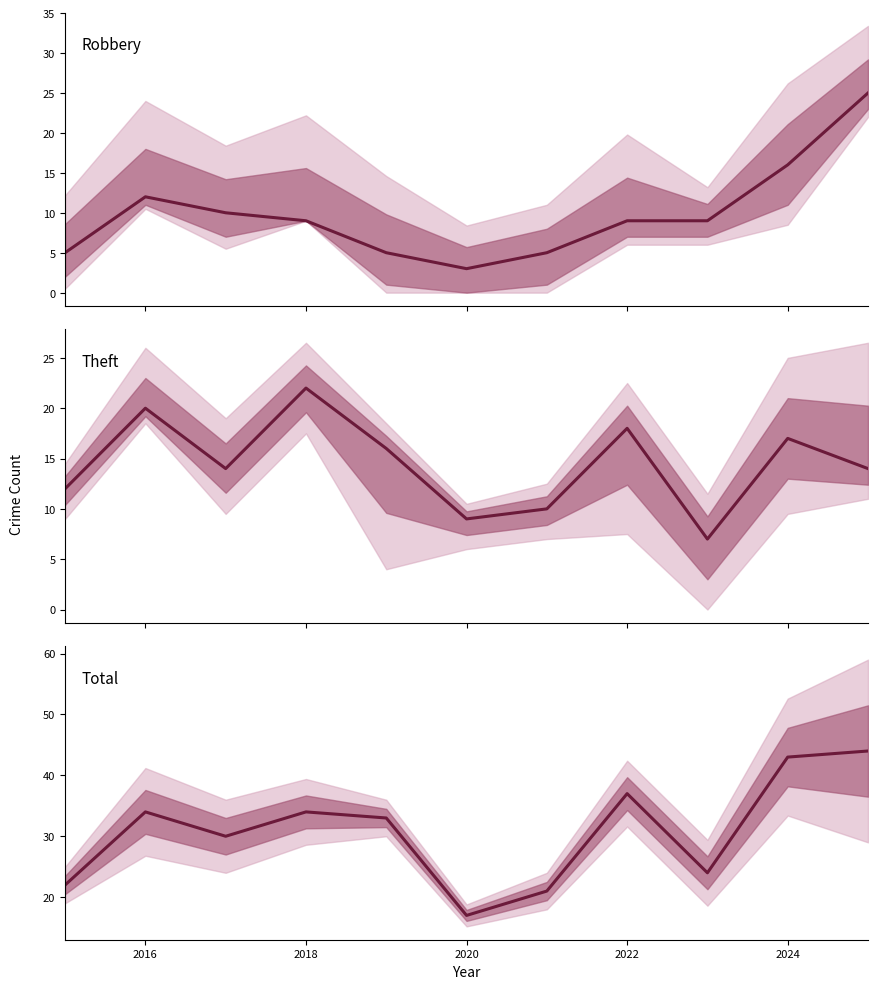

At which category does Total reach its first local peak?

2016